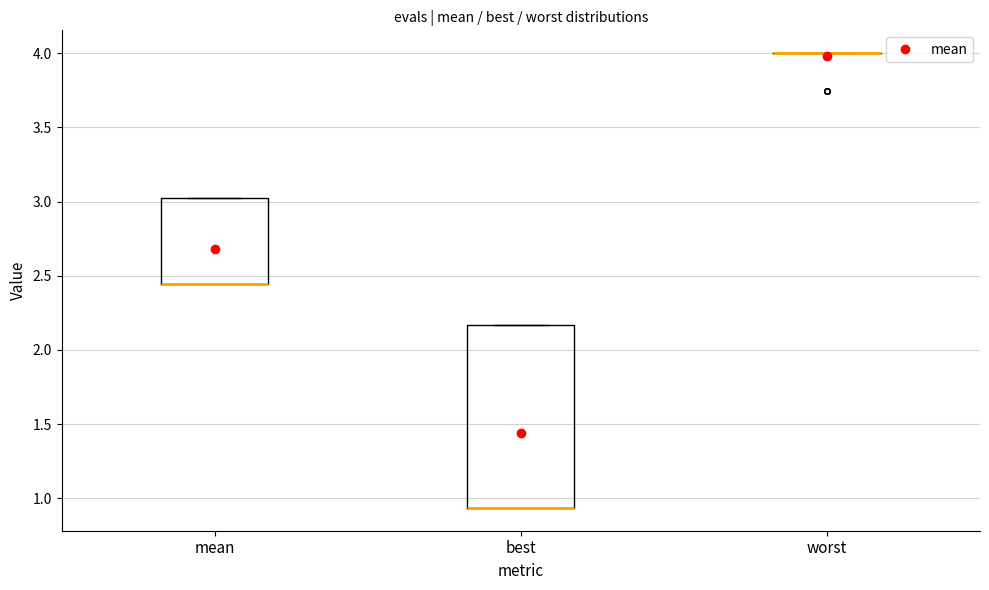

Reading left to right, read every box against the y-axis: the position of its median line, the range the box covers, and the ends of its whiskers. The values are not printed on the chart, so give them approximately, as read against the axis.

mean: median 2.45 (drawn on the box's lower edge), box 2.45 to 3.05, whiskers 2.45 to 3.05
best: median 0.95 (drawn on the box's lower edge), box 0.95 to 2.15, whiskers 0.95 to 2.15
worst: box collapsed to a line at 4.00, whiskers 4.00 to 4.00